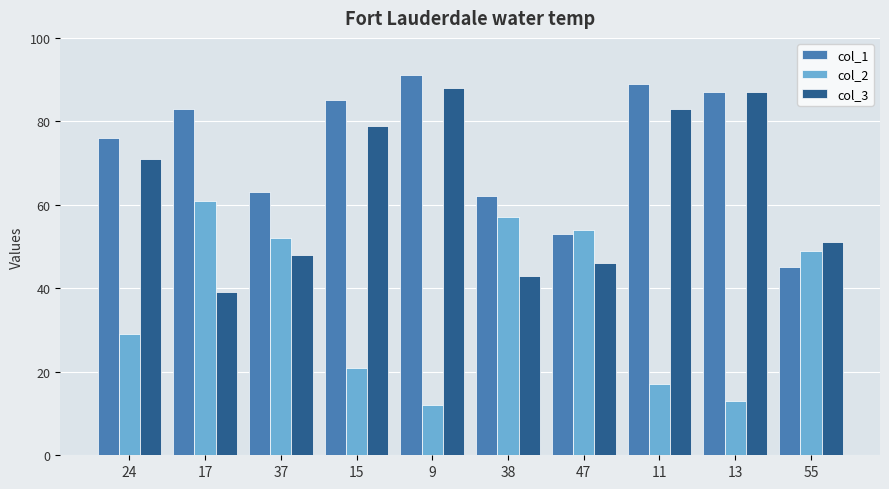

Reading right to left, transcribe all the data shown in this chart.

col_1: 45	87	89	53	62	91	85	63	83	76
col_2: 49	13	17	54	57	12	21	52	61	29
col_3: 51	87	83	46	43	88	79	48	39	71